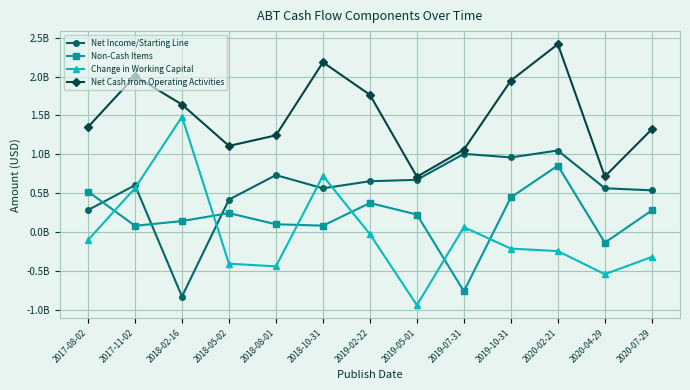

How many interior local valleys does the Non-Cash Items series have?

4